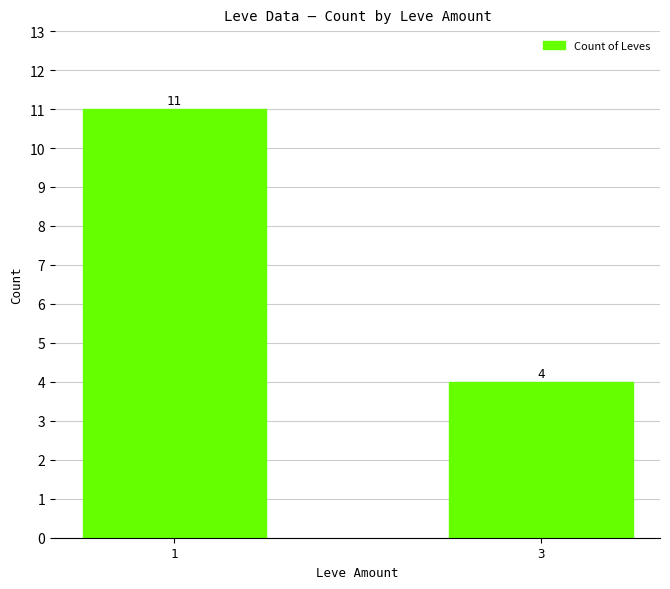

Are the bars grouped side by side (vs. stacked)?

No